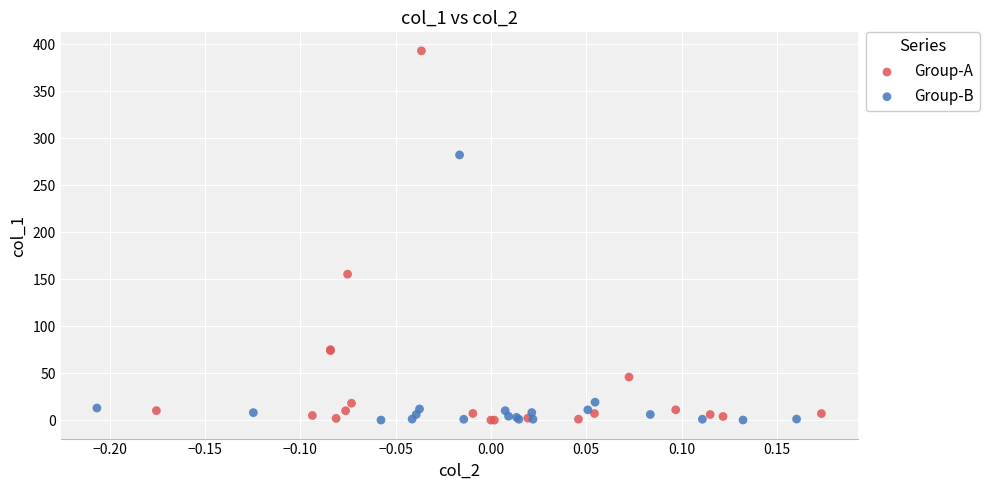

Which series has the largest Y range (max minus min)?

Group-A